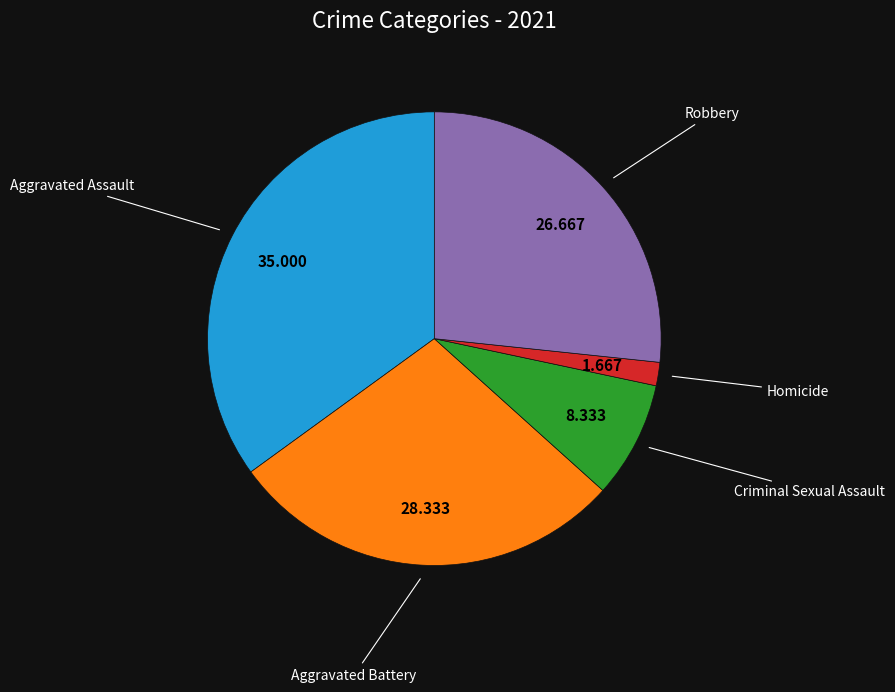

Does any single category account for the majority?

No